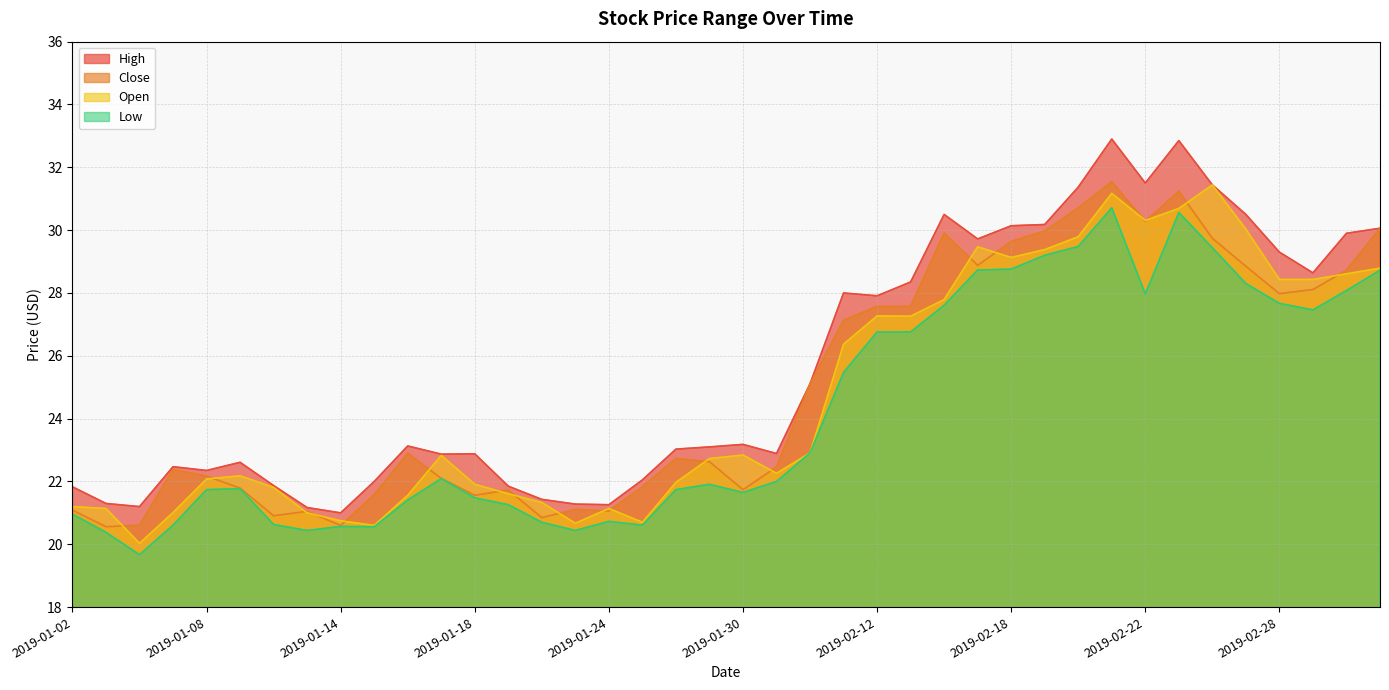

What is the highest value of the low series?

30.7